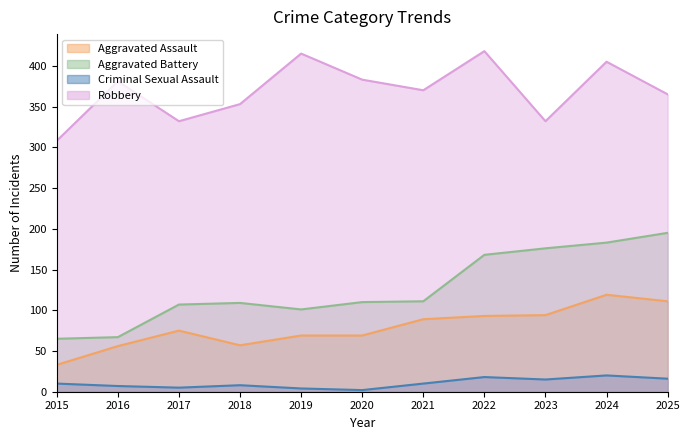

At which label does Criminal Sexual Assault reach its minimum?

2020